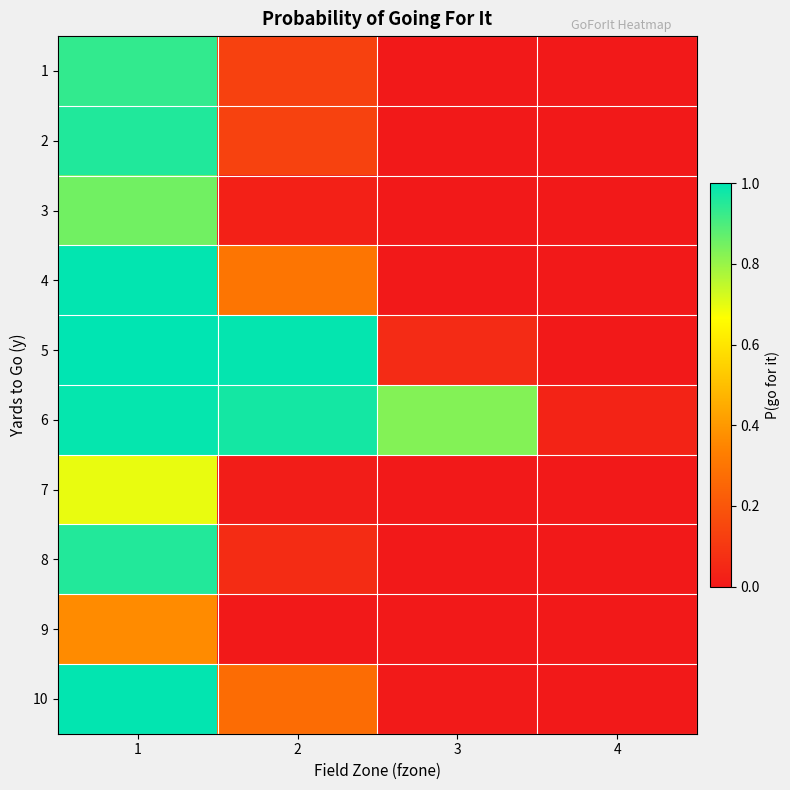

At which category does the chart reach its minimum across all series?

3